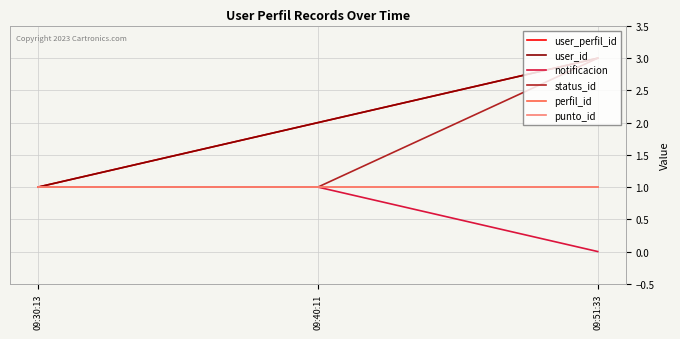

Is the value of user_perfil_id at 09:30:13 greater than the value of punto_id at 09:51:33?

No